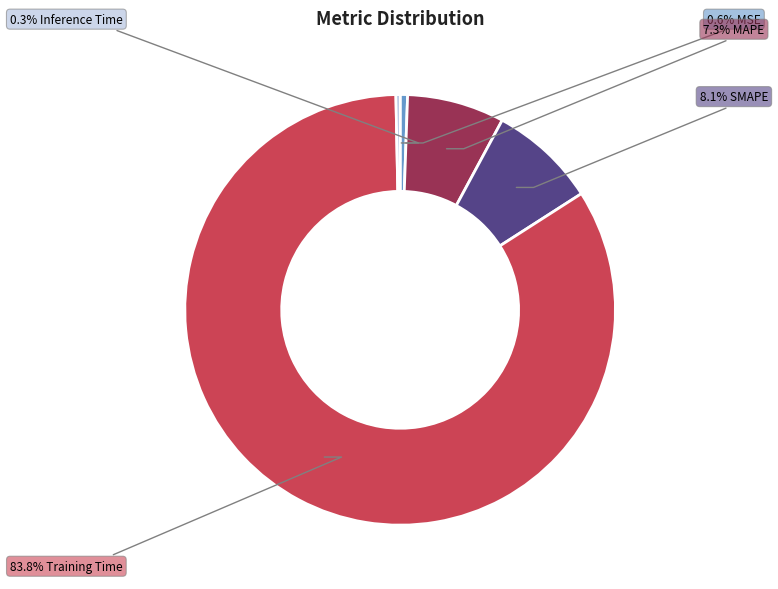

Is there a majority slice in this chart?

Yes